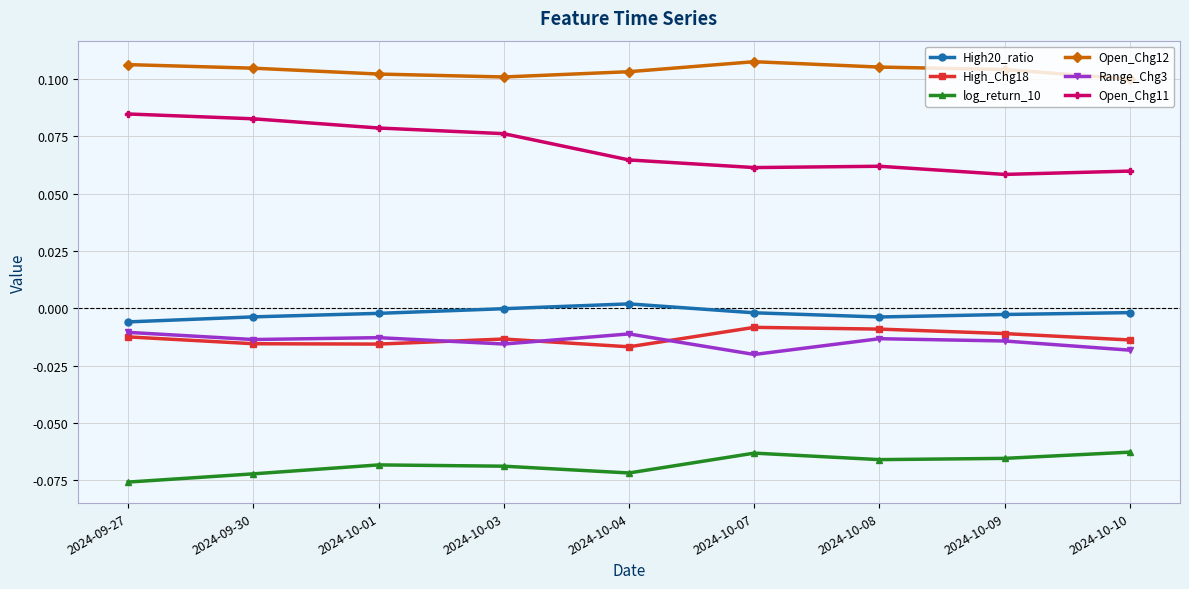

Which series changed the most between 2024-09-30 and 2024-10-07?

Open_Chg11